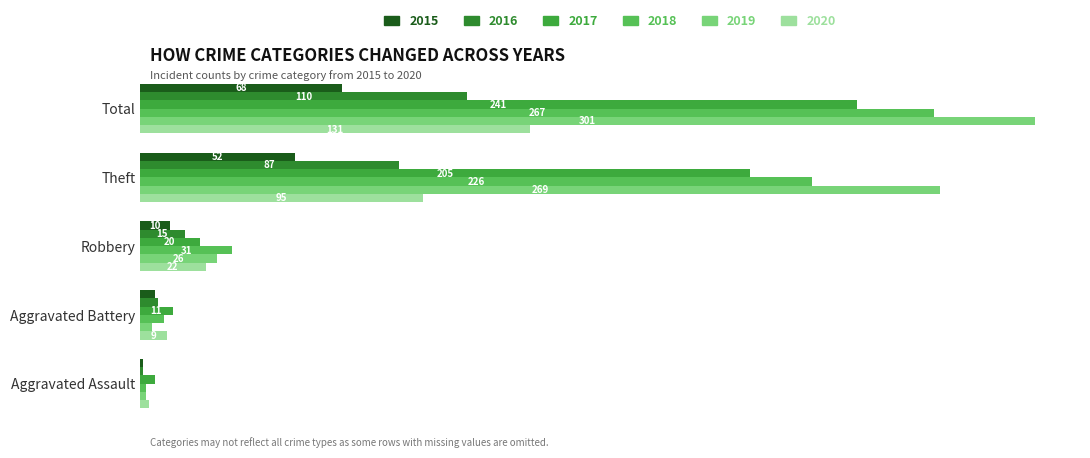

The value of 2015 at Aggravated Assault is 1. True or false?

True